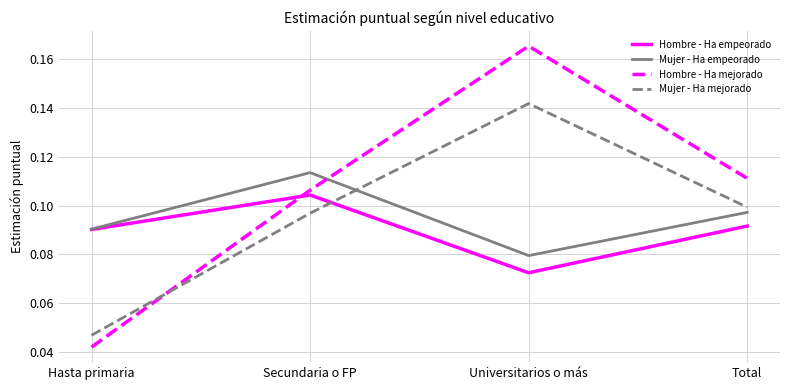

Between which two adjacent categories do Mujer - Ha mejorado and Hombre - Ha mejorado first intersect?

Hasta primaria and Secundaria o FP